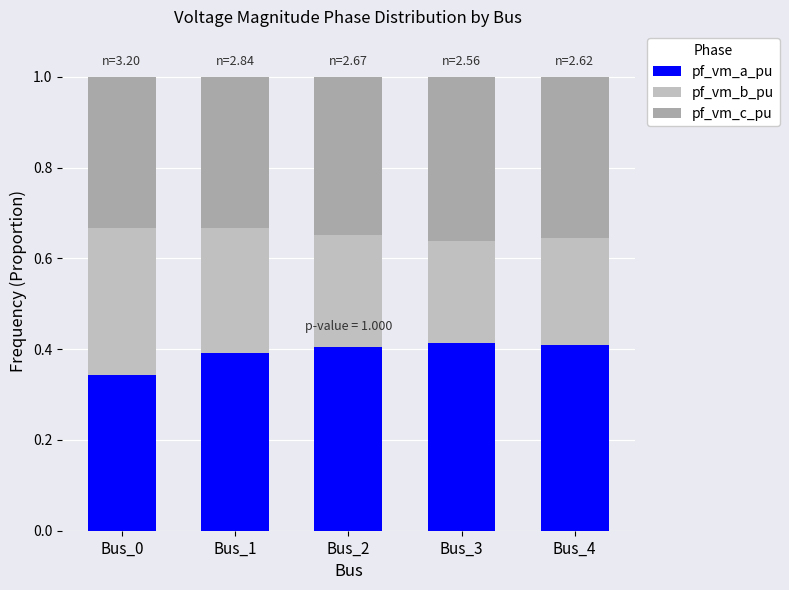

What are all the series names shown in the legend?

pf_vm_a_pu, pf_vm_b_pu, pf_vm_c_pu